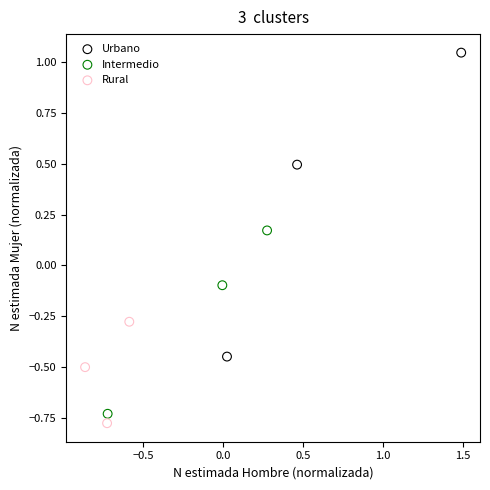

Which series reaches the minimum Y coordinate?

Rural